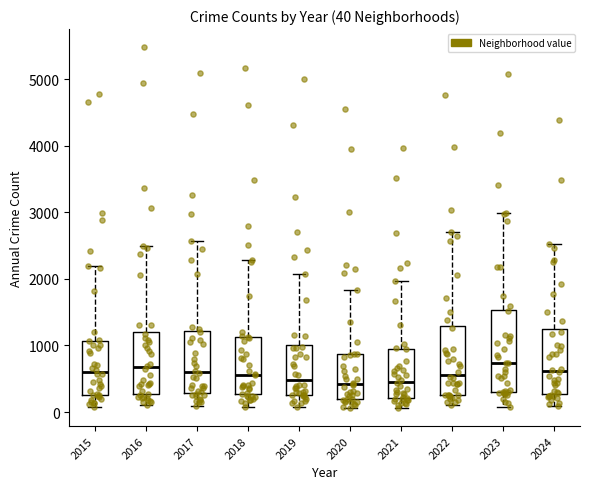

Which box is the tallest, from its lower edge to its upper edge?

2023